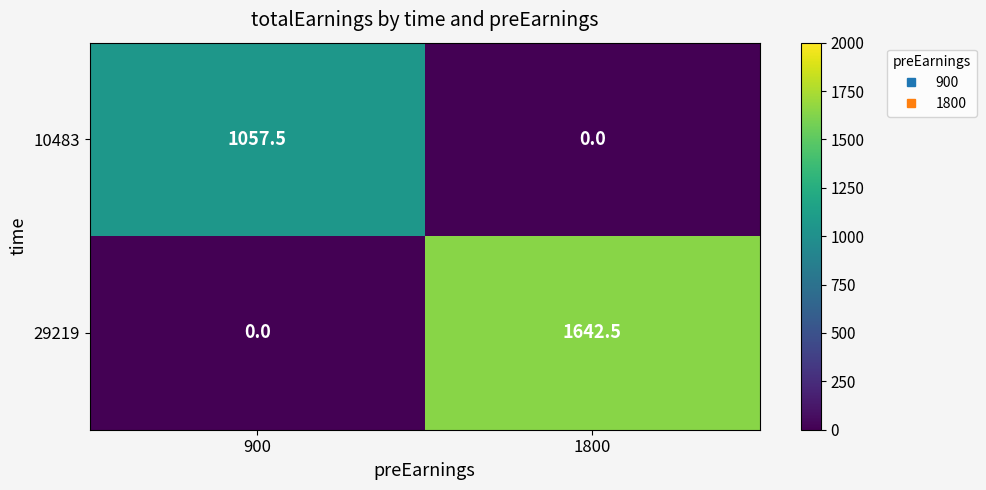

How many data points in 10483 are less than 1057?

1